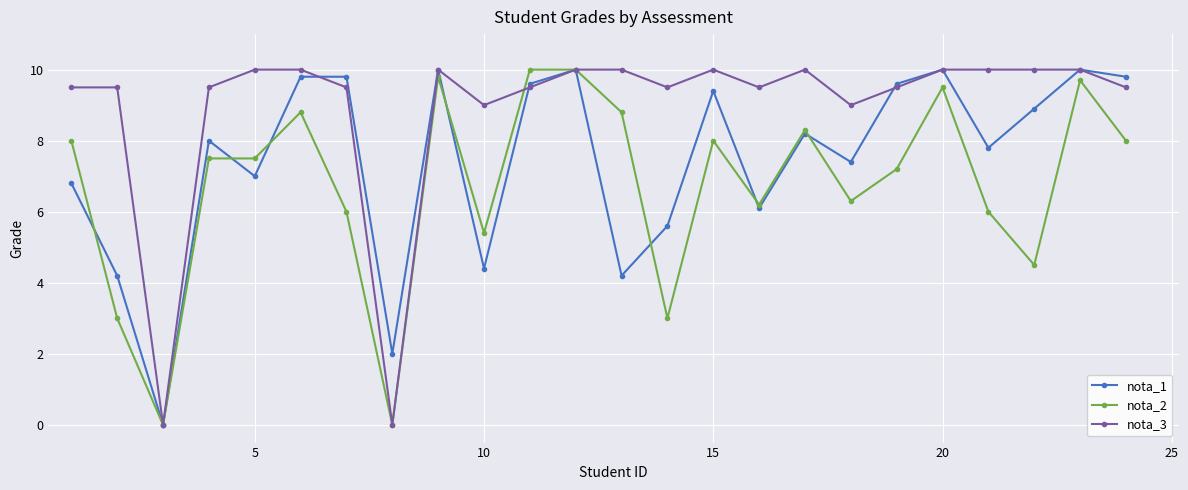

What is the maximum value shown in the chart?

10.0